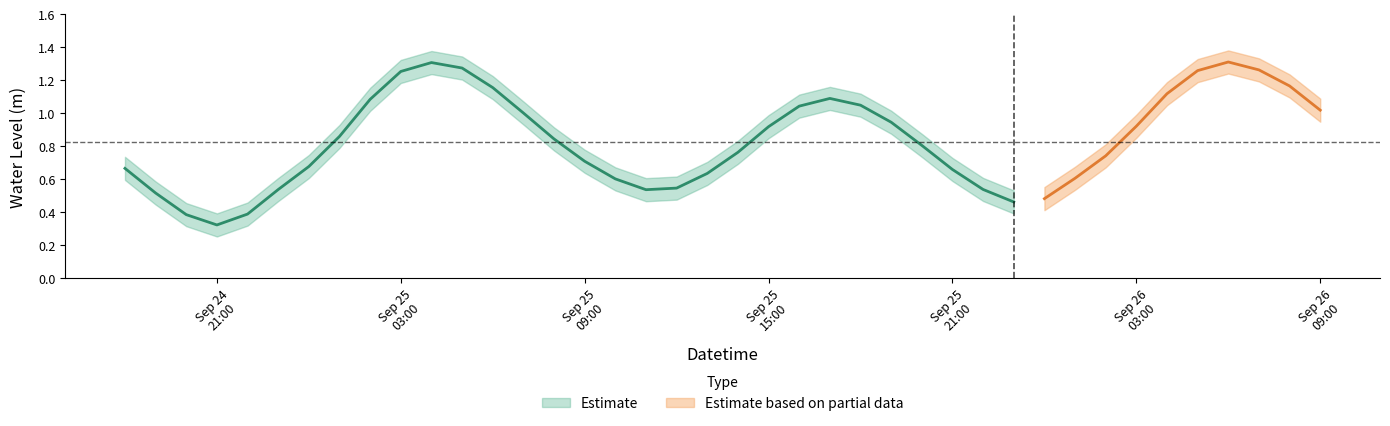

What is the smallest value displayed?

0.3